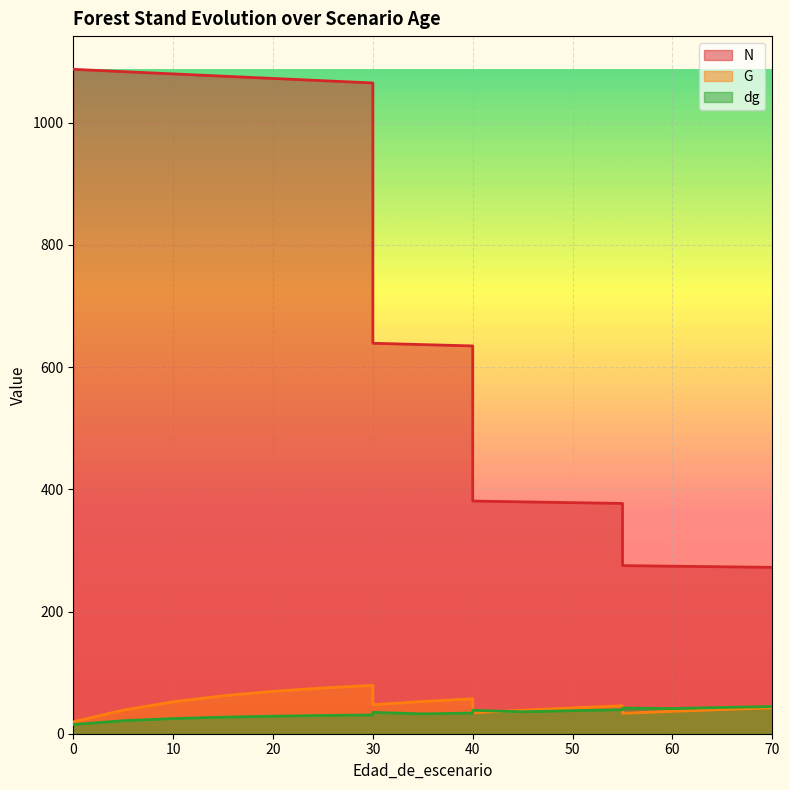

What is the difference between the maximum and minimum values in the N series?

815.1